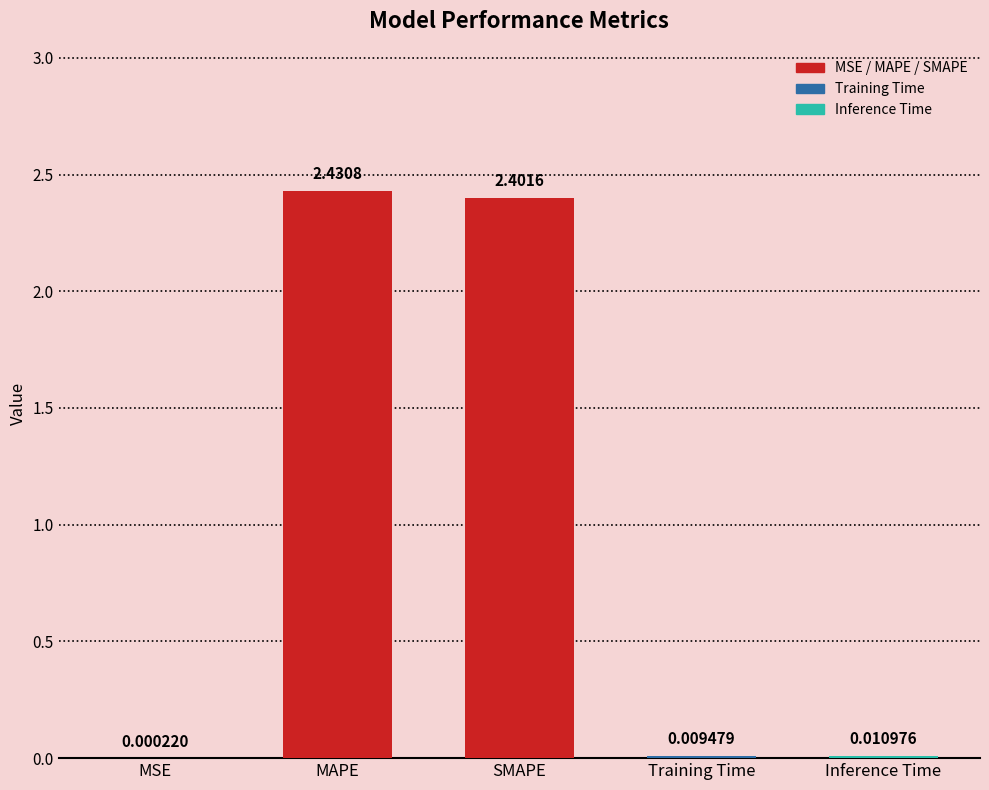

Between MAPE and Training Time, which is larger?

MAPE